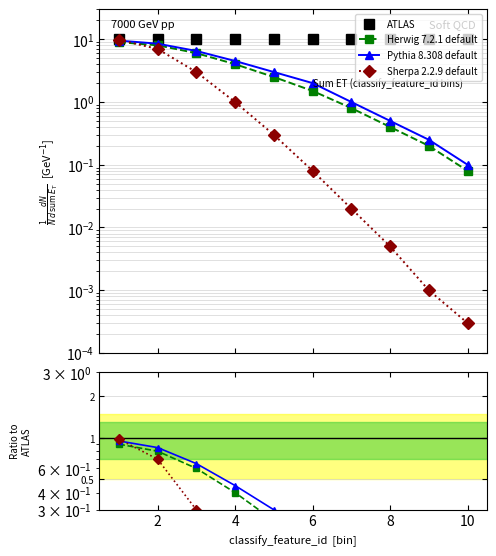

How many lines are shown in the chart?

4